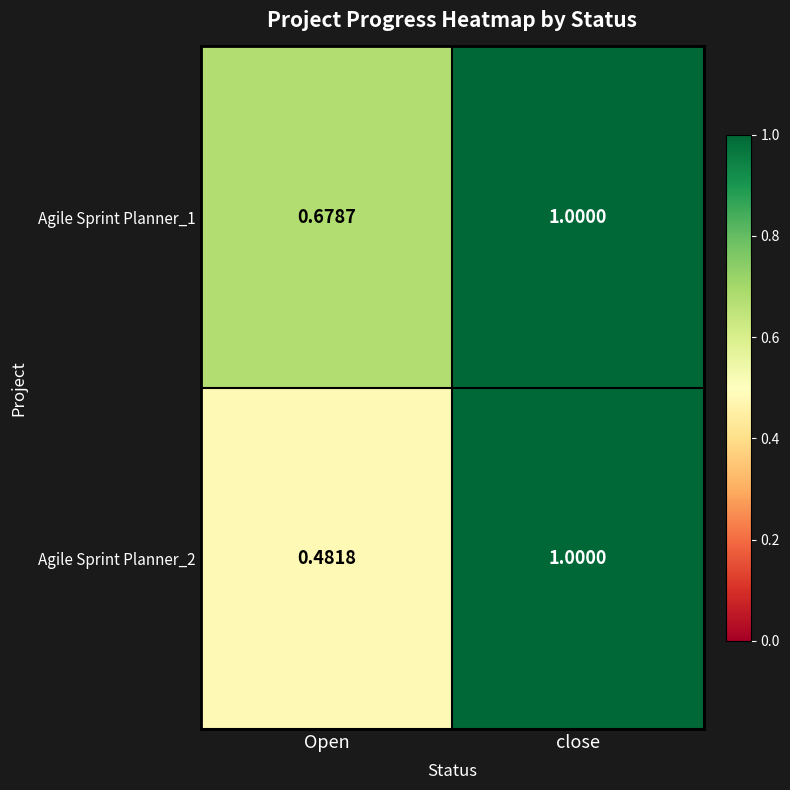

At which category is the sum across all series the highest?

close